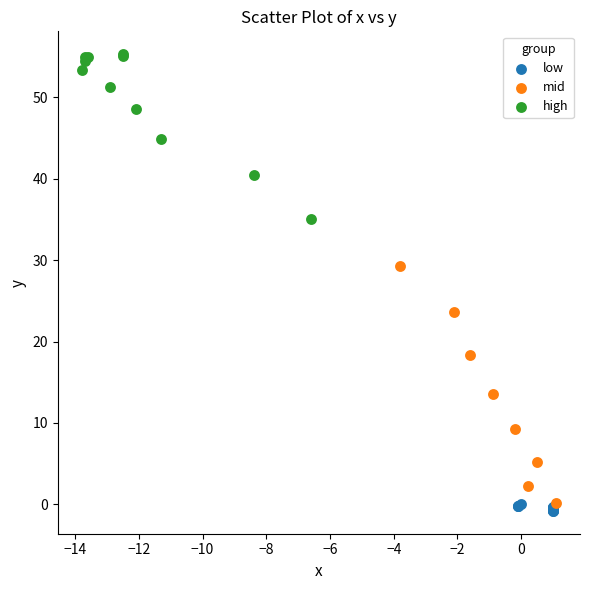

Which series contains the highest Y value?

high